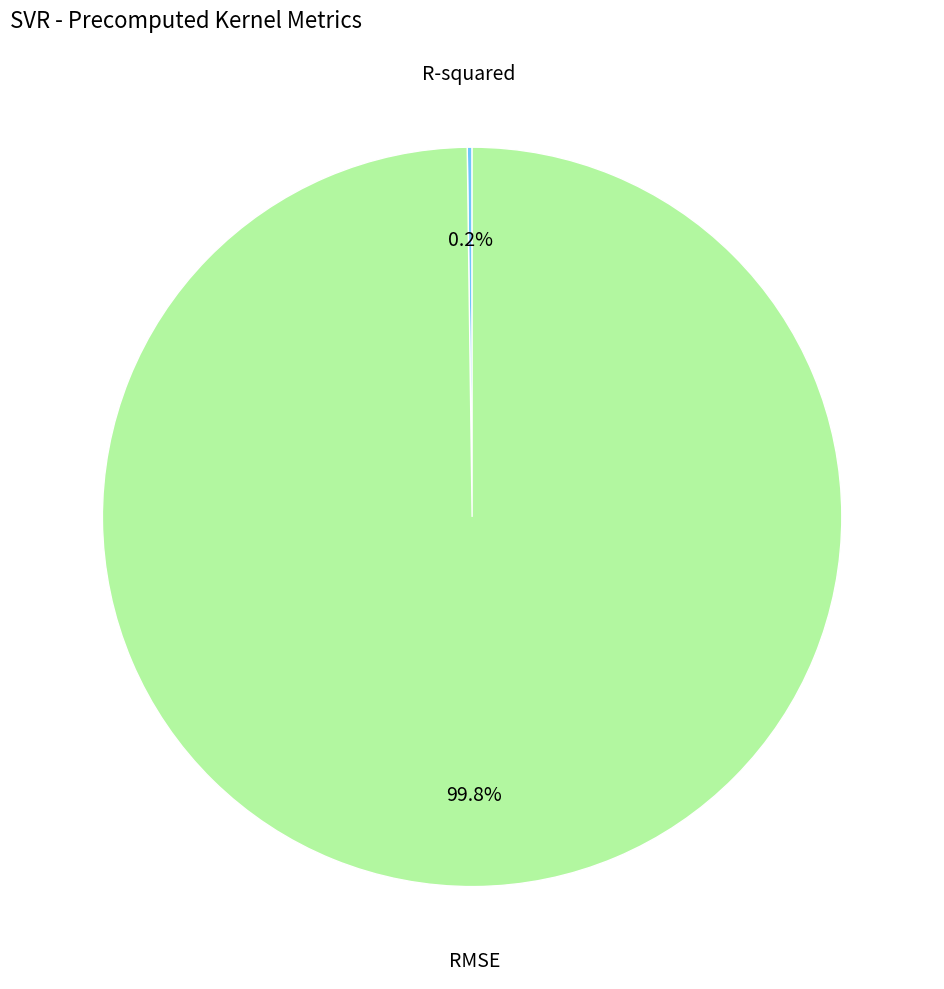

Does any single category account for the majority?

Yes